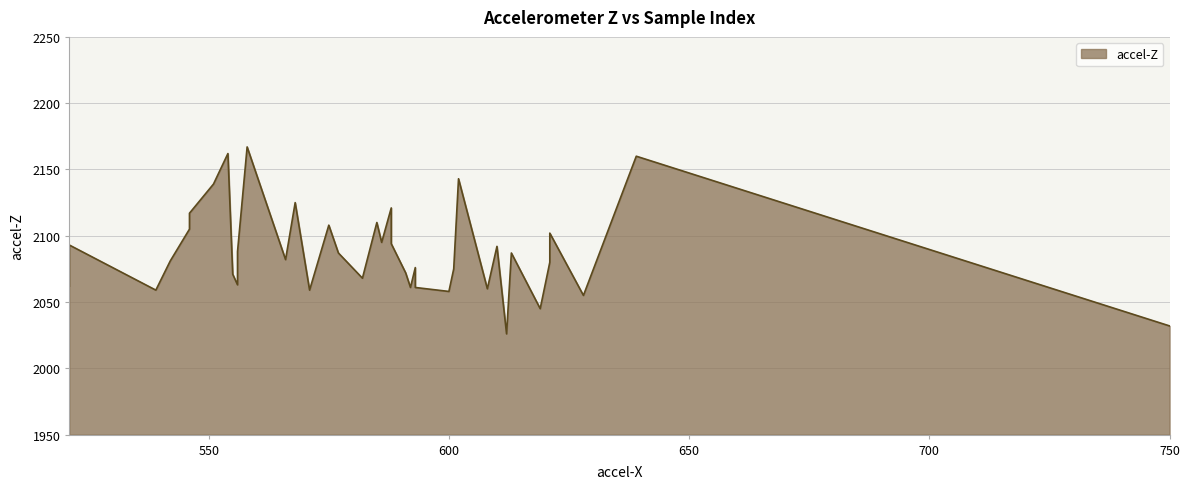

True or false: there are more than 2 points higher than both neighbors.

True